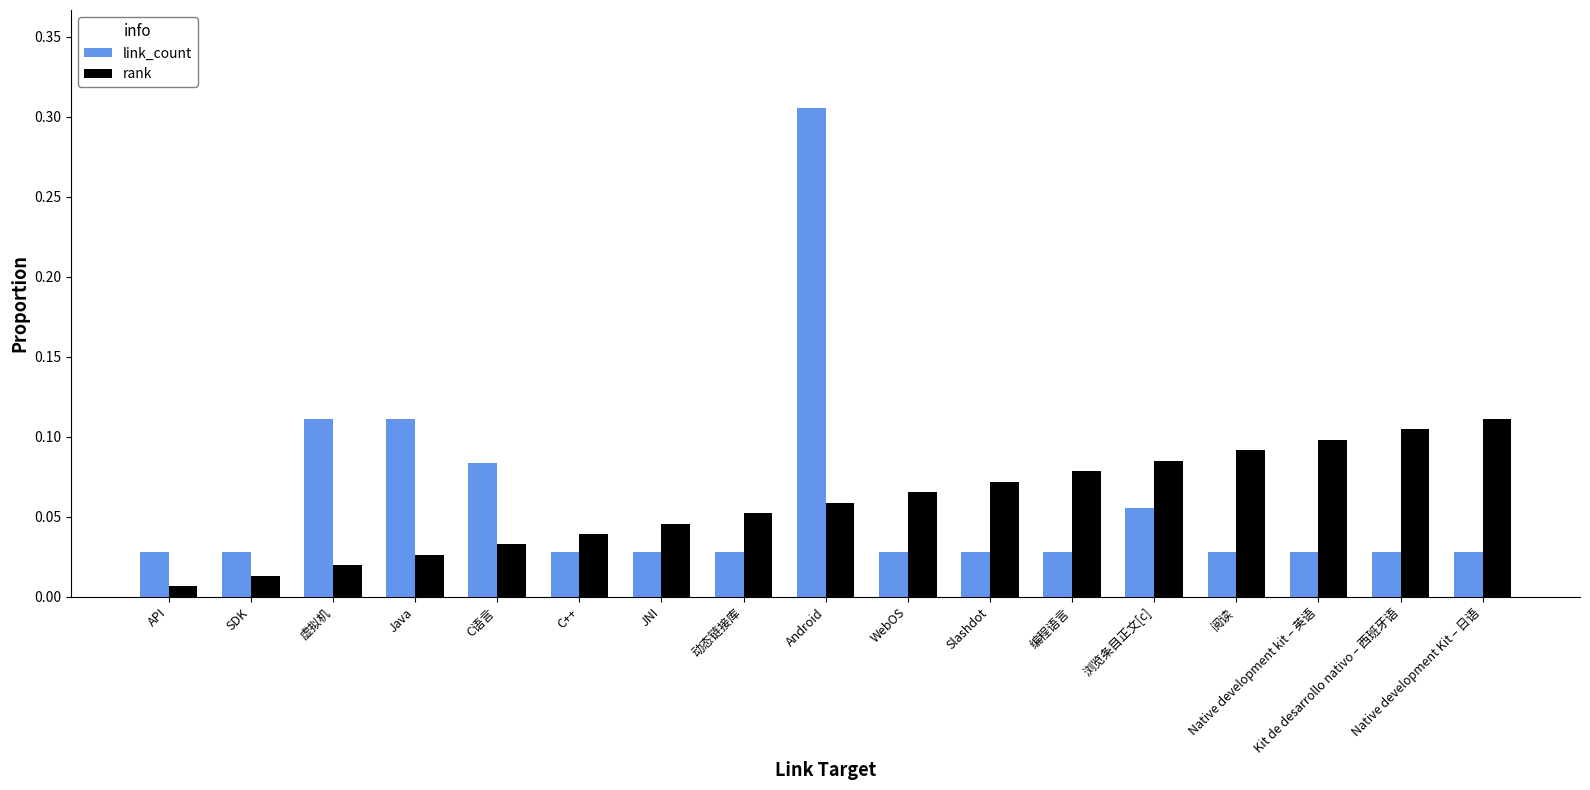

What position from the right is Java?

14